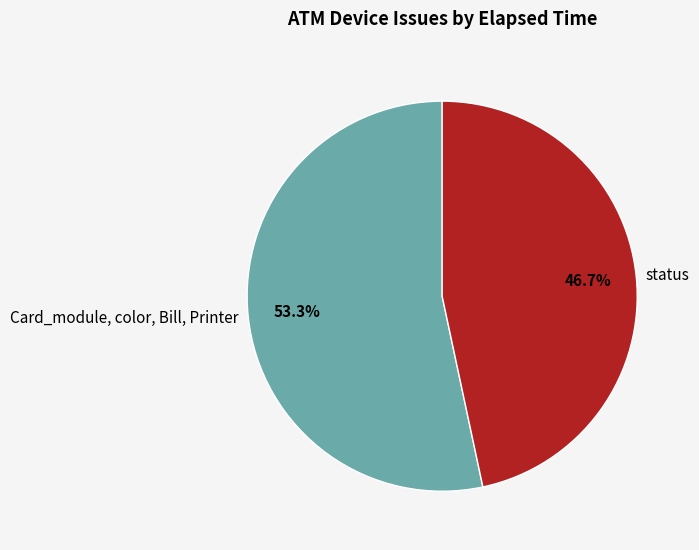

Combined, do status and Card_module, color, Bill, Printer account for over 50%?

Yes